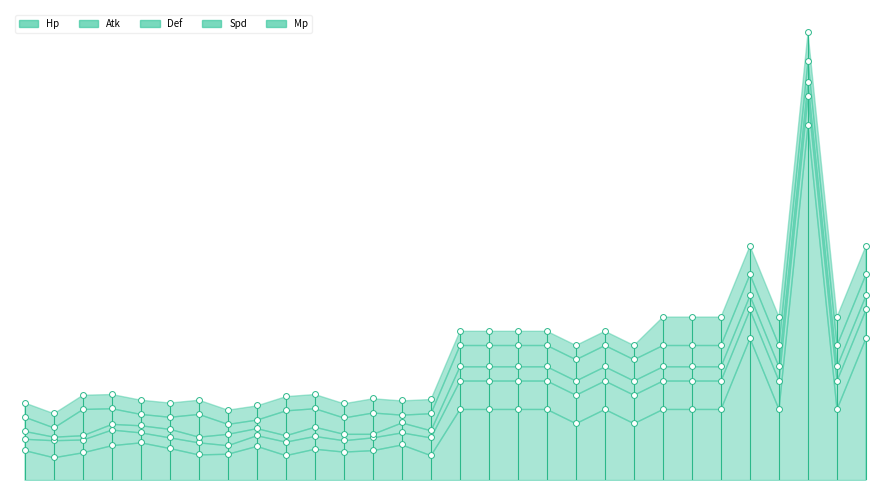

Which series has the largest total across all categories?

Hp